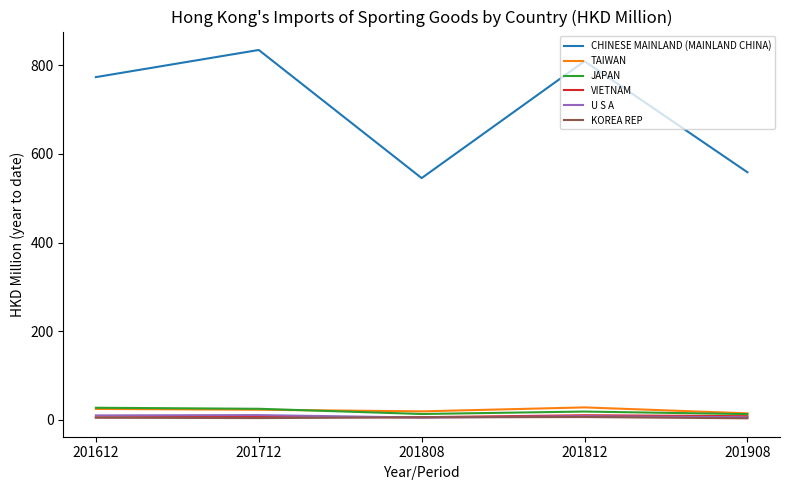

True or false: CHINESE MAINLAND (MAINLAND CHINA) has a value of 545.5 at 201808.

True